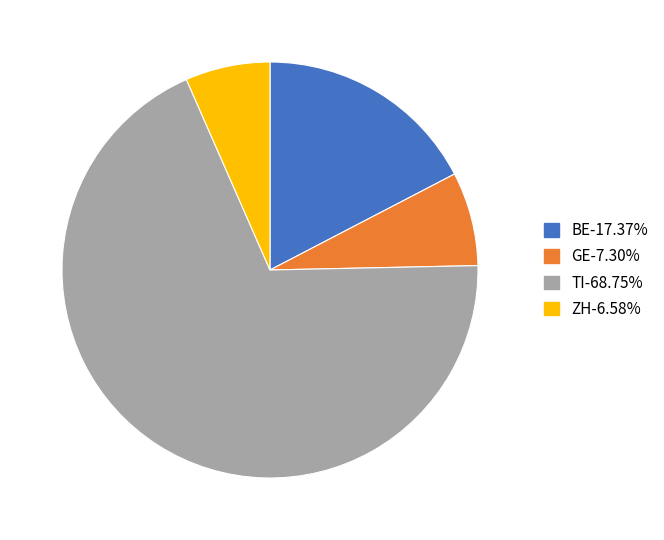

Rank the categories by value from lowest to highest.

ZH, GE, BE, TI